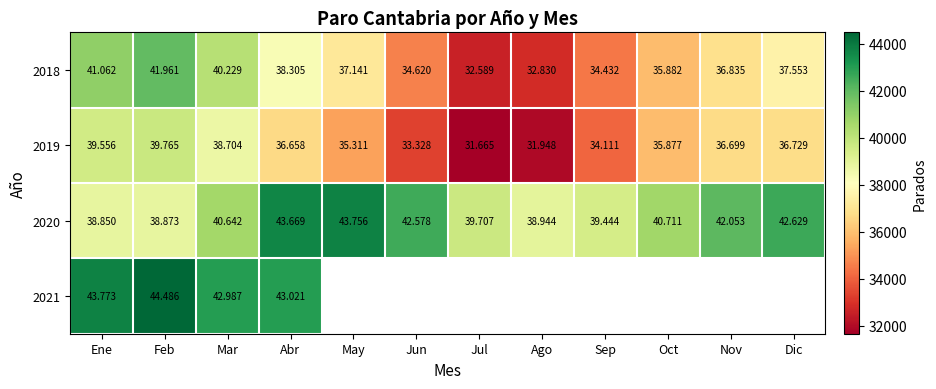

The 2018 series shows 37553.0 at Dic. True or false?

True